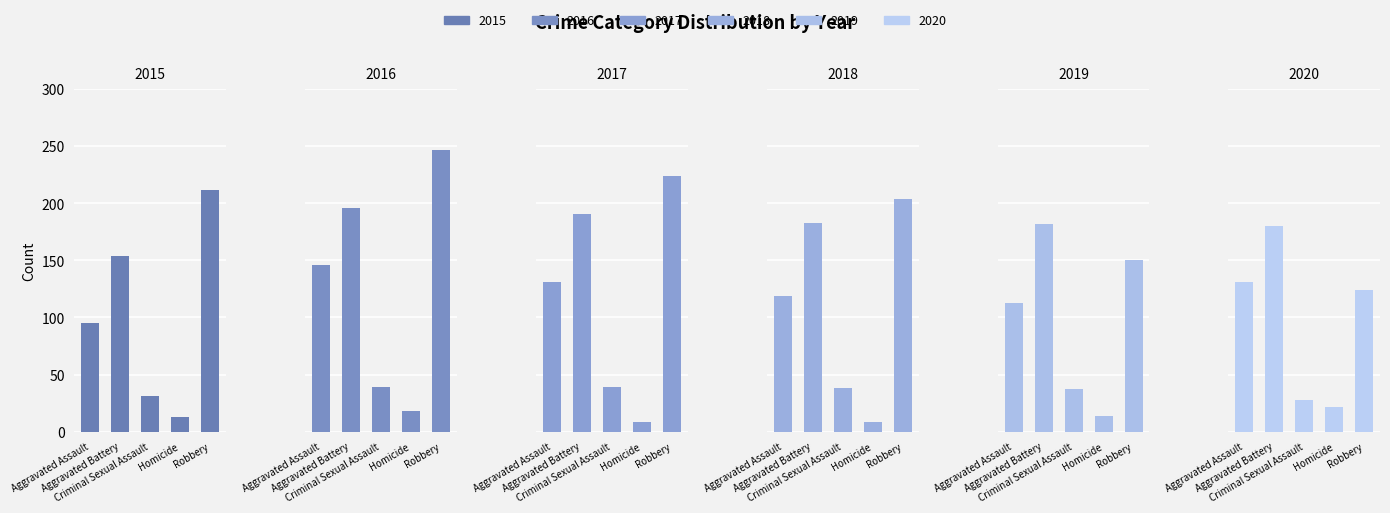

Reading left to right, what are all the values shown in this chart?

2015: 95	154	31	13	212
2016: 146	196	39	18	247
2017: 131	191	39	8	224
2018: 119	183	38	8	204
2019: 113	182	37	14	150
2020: 131	180	28	22	124